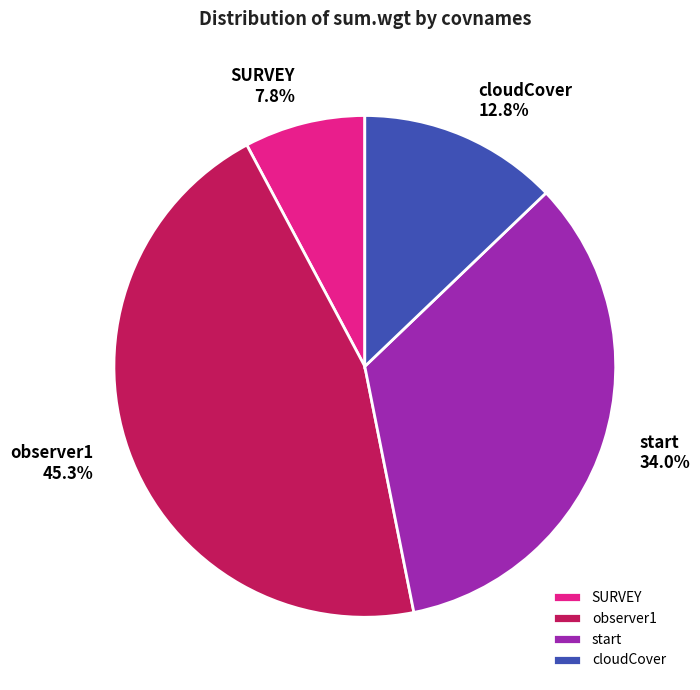

What is the total percentage of cloudCover and observer1?

58.2%